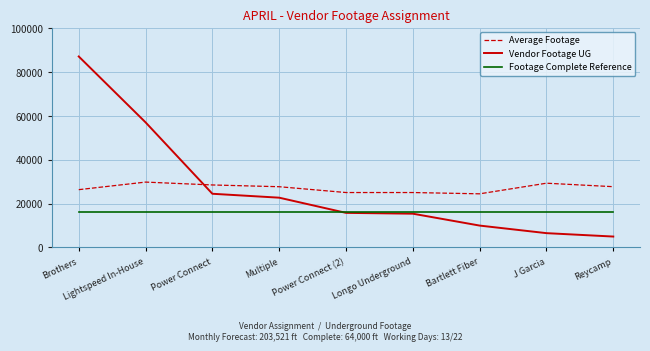

What are all the series names shown in the legend?

Average Footage, Vendor Footage UG, Footage Complete Reference